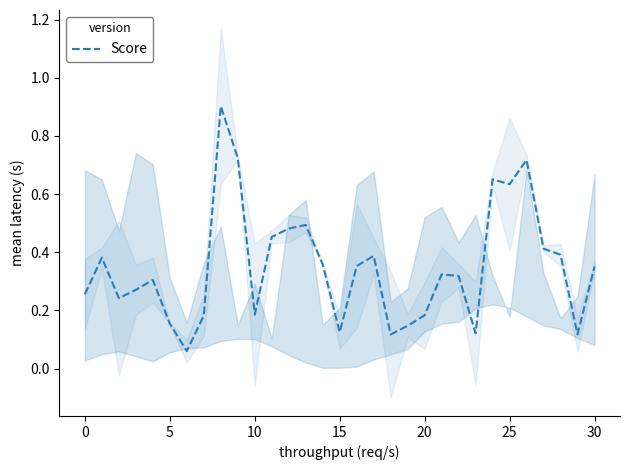

The value at 19 is 0.1. True or false?

True